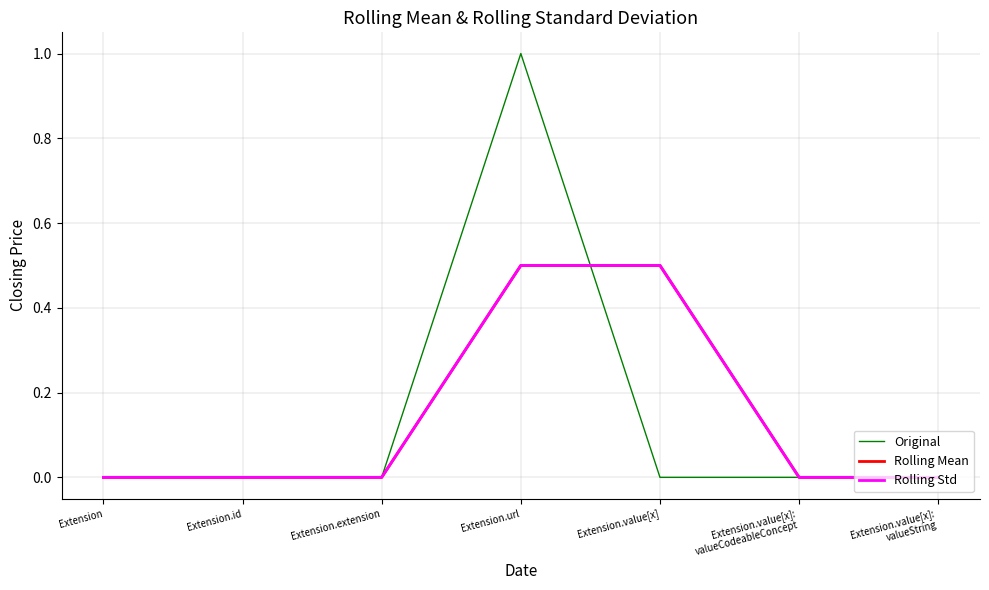

How many Original values are between 0 and 1?

7